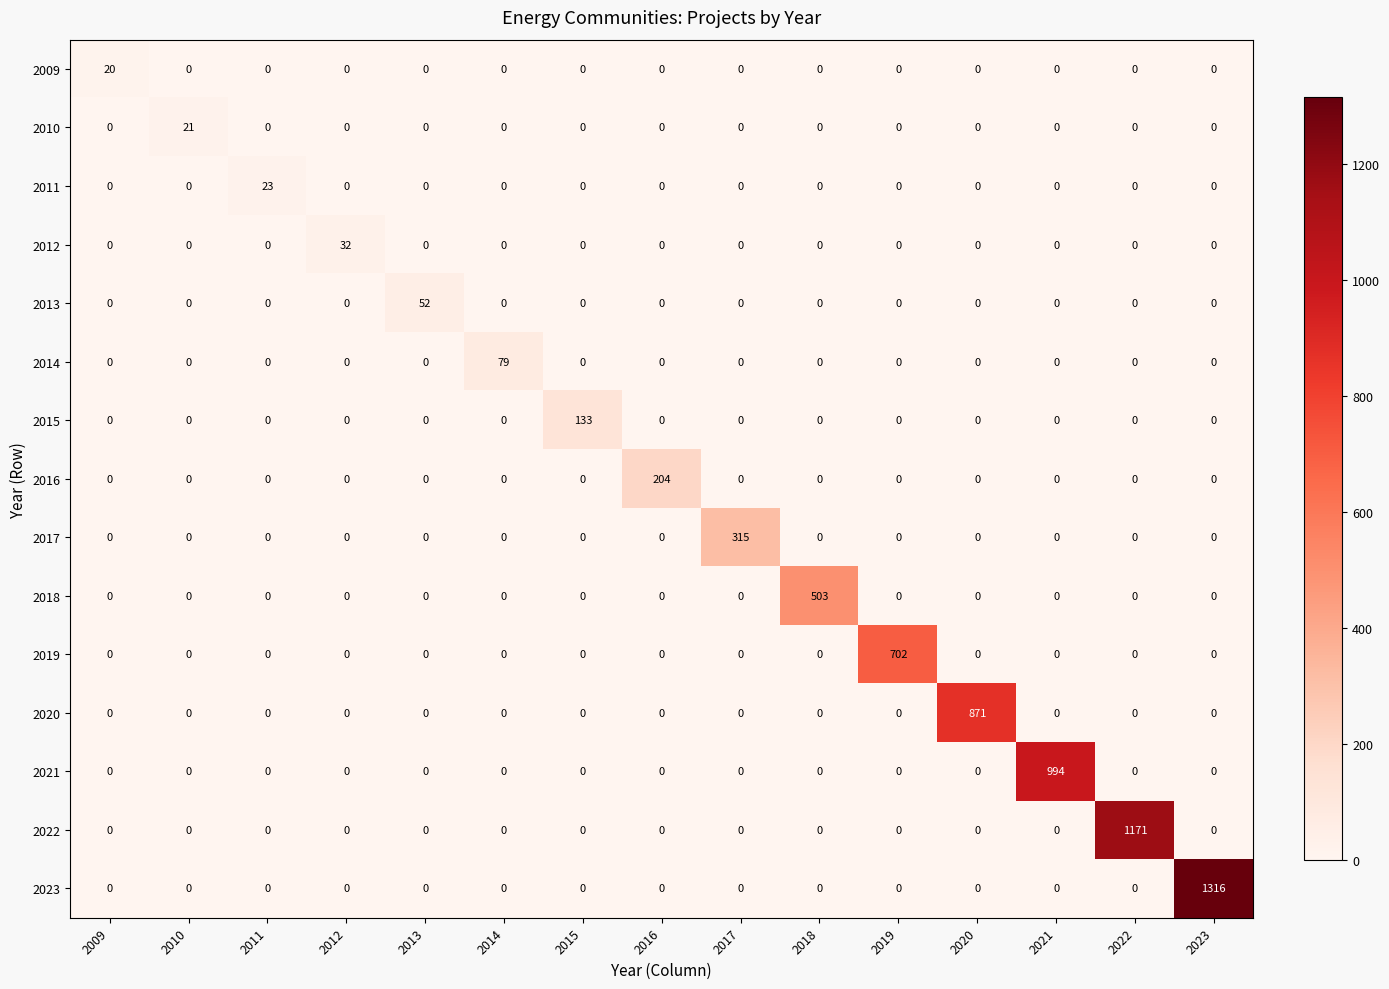

At how many categories does at least one series exceed 458?

6